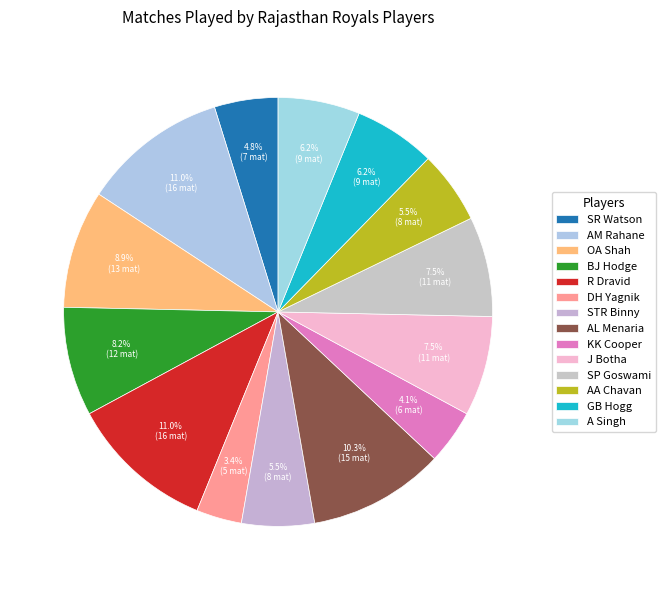

What is the ratio of the value at J Botha to the value at OA Shah?

0.8